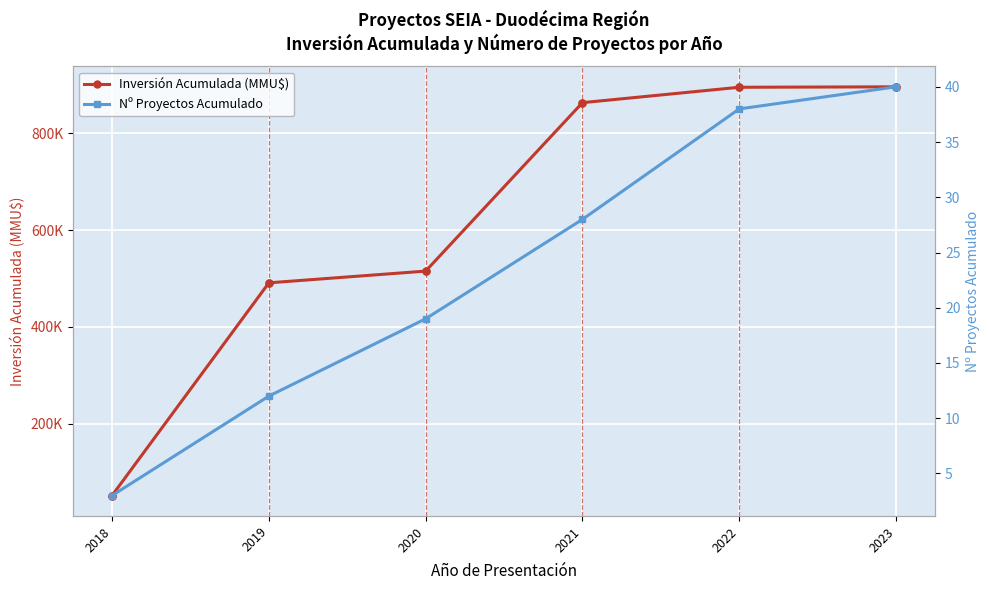

At which category is the sum across all series the highest?

2023